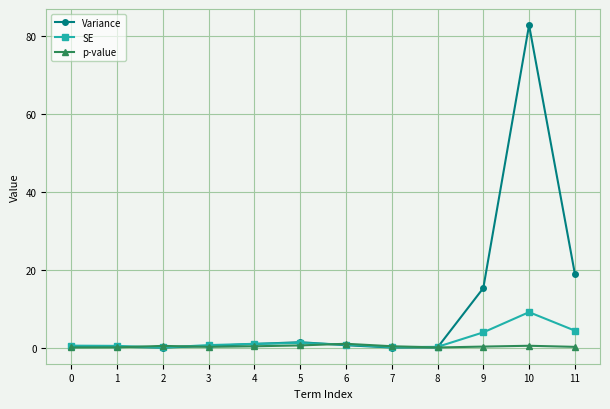

List the series in order of their overall mean, highest first.

Variance, SE, p-value